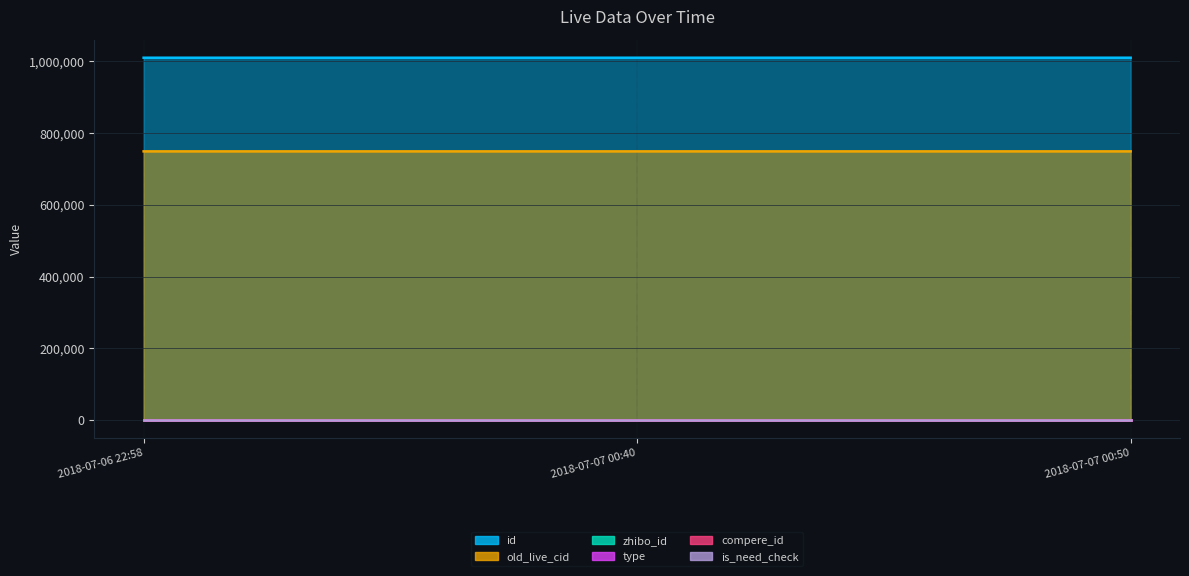

What is the spread (max minus min) of values at 2018-07-06 22:58:13?

1010214